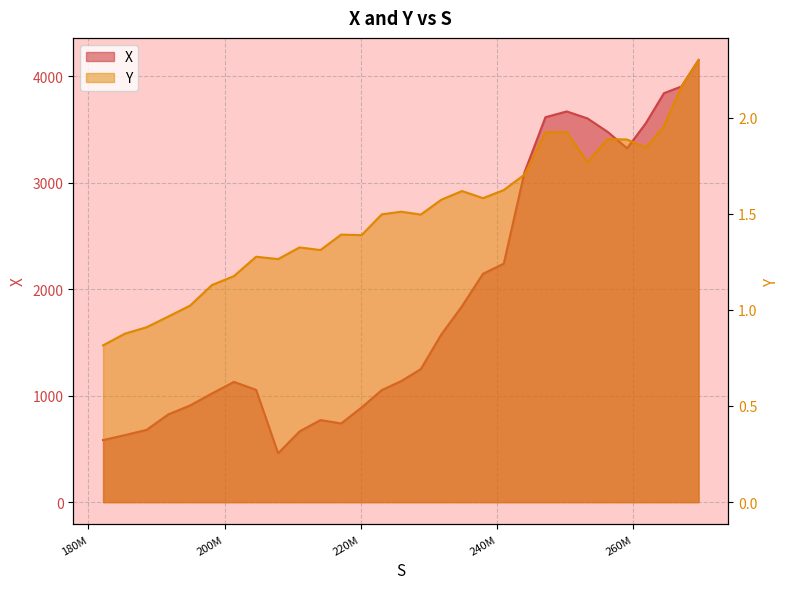

What is the total value across all series at 201373791?

1130.3